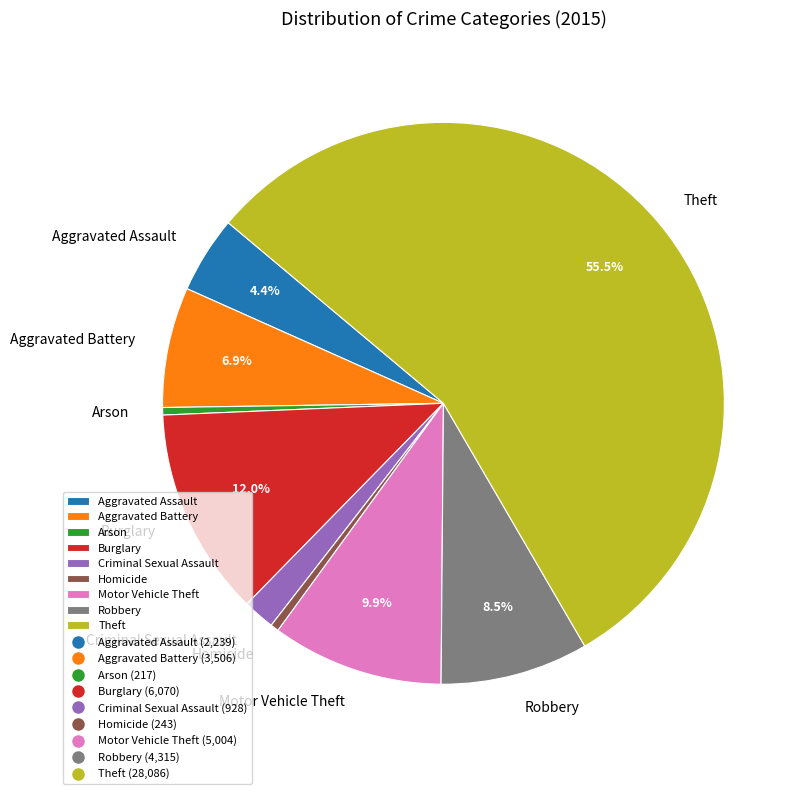

Is it true that Motor Vehicle Theft is 10% of the pie?

True